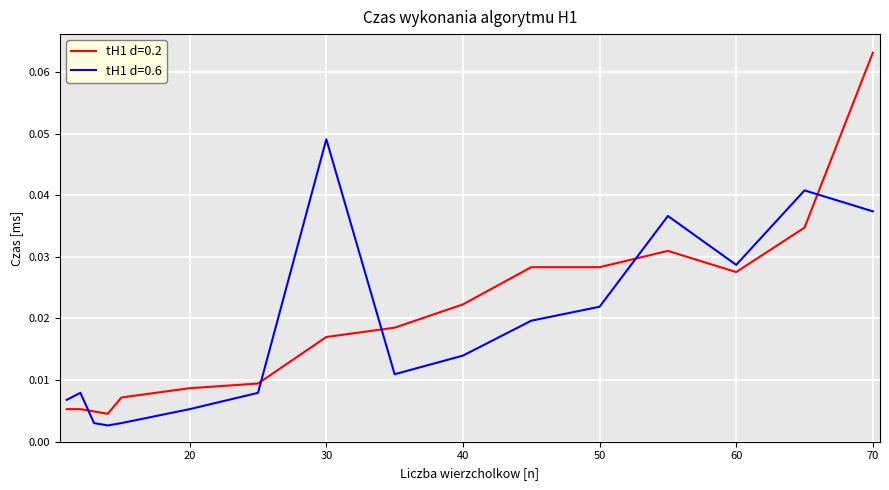

True or false: tH1 d=0.2 and tH1 d=0.6 intersect in this chart.

True